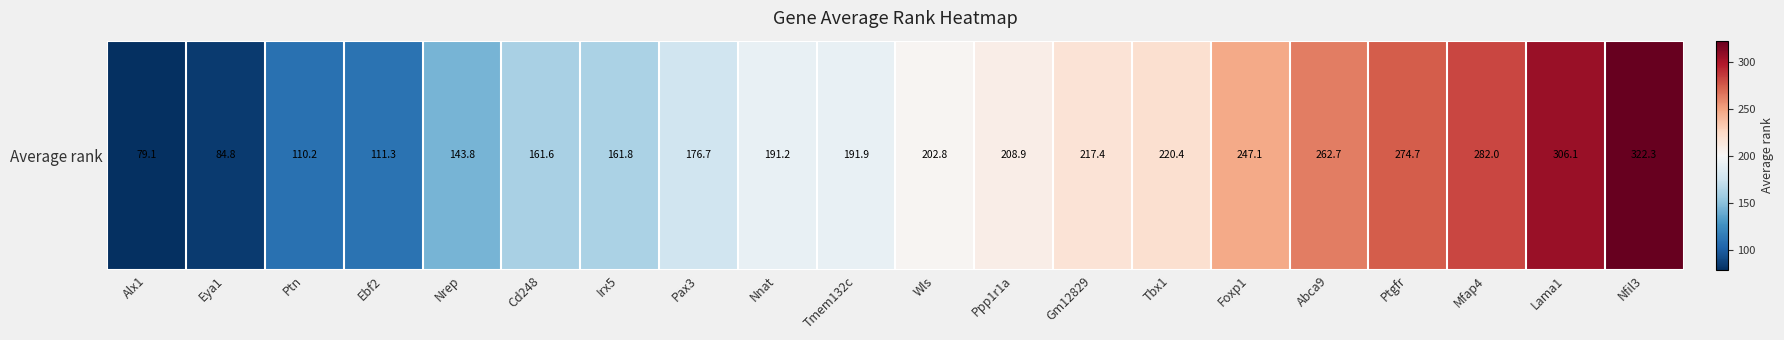

Which label corresponds to the smallest value in the chart?

Alx1